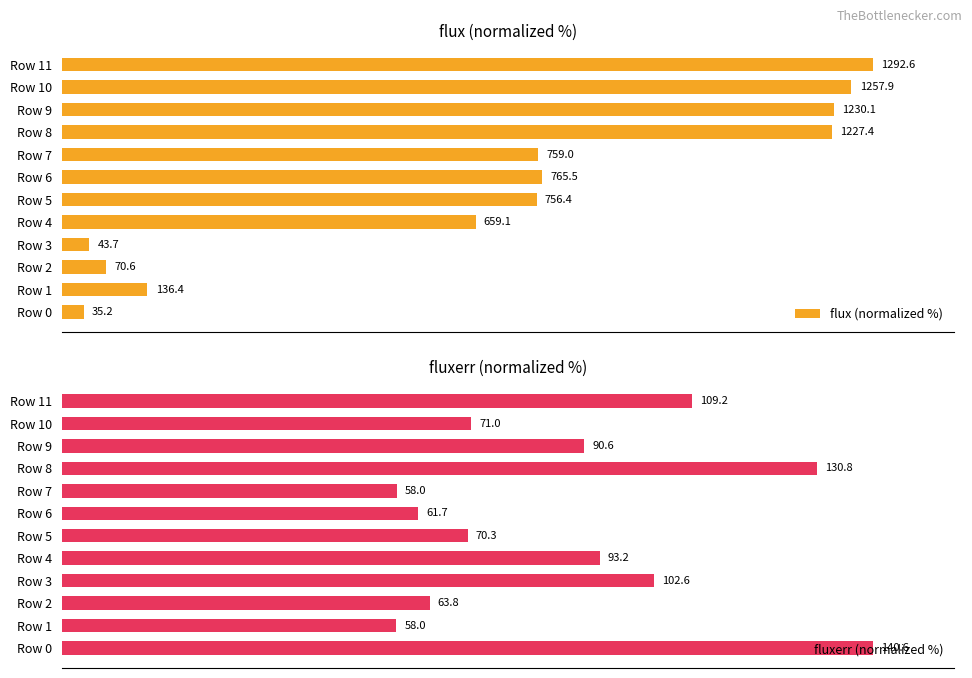

What position from the right is 7?

5